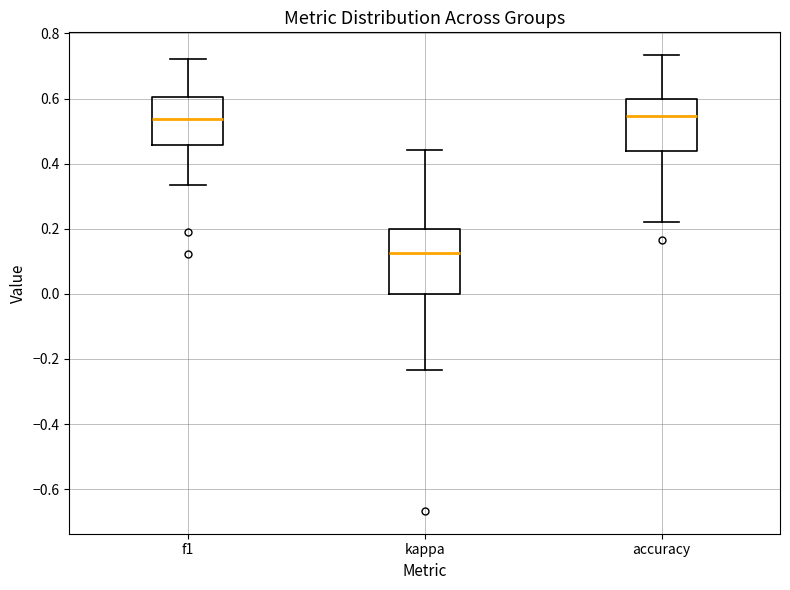

Reading left to right, transcribe this box plot: for each box, give where its median line is, the range the box spans, and where its two whiskers end, as read against the y-axis. The values are not printed on the chart, so give them approximately, as read against the axis.

f1: median 0.54, box 0.46 to 0.60, whiskers 0.34 to 0.72
kappa: median 0.12, box 0.00 to 0.20, whiskers -0.24 to 0.44
accuracy: median 0.54, box 0.44 to 0.60, whiskers 0.22 to 0.74